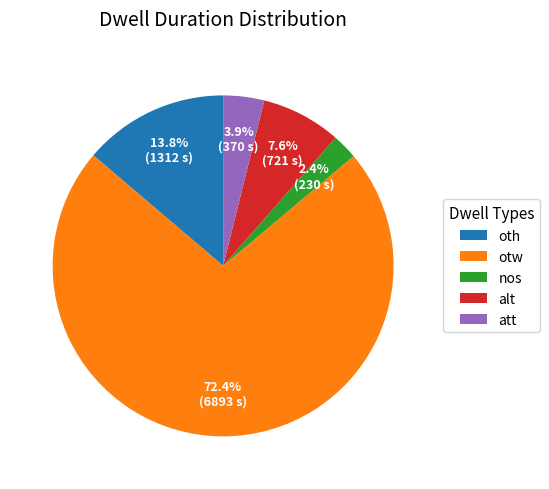

To the nearest percent, what percentage of the pie is nos?

2%